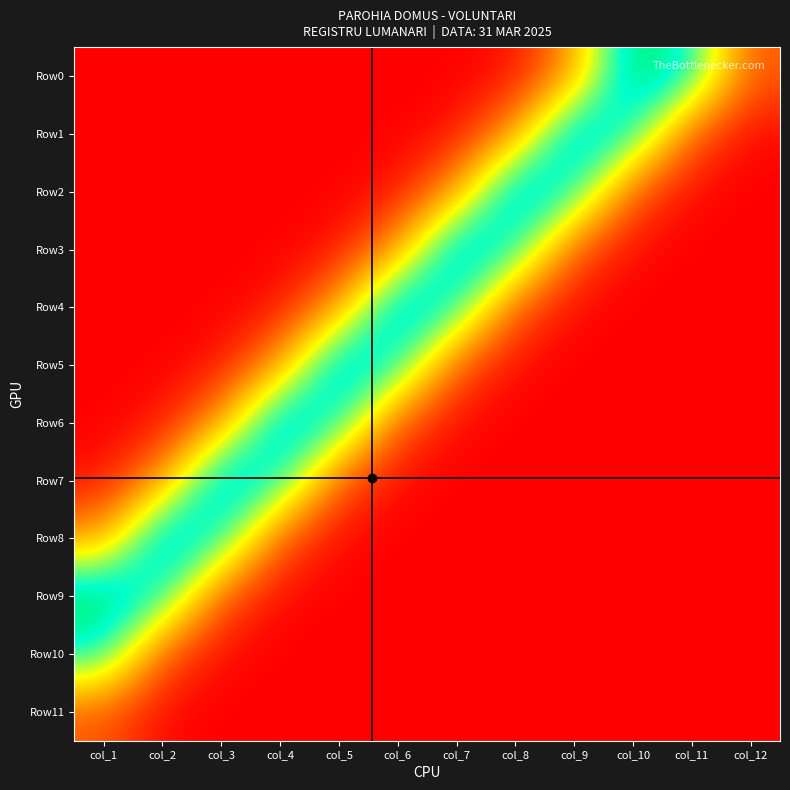

Reading left to right, transcribe all the data shown in this chart.

Row0: col_1=0.0	col_2=0.0	col_3=0.0	col_4=0.0	col_5=0.0	col_6=0.0	col_7=0.0	col_8=0.0	col_9=0.3	col_10=0.9	col_11=0.8	col_12=0.2
Row1: col_1=0.0	col_2=0.0	col_3=0.0	col_4=0.0	col_5=0.0	col_6=0.0	col_7=0.0	col_8=0.3	col_9=0.9	col_10=0.8	col_11=0.2	col_12=0.0
Row2: col_1=0.0	col_2=0.0	col_3=0.0	col_4=0.0	col_5=0.0	col_6=0.0	col_7=0.3	col_8=0.9	col_9=0.8	col_10=0.2	col_11=0.0	col_12=0.0
Row3: col_1=0.0	col_2=0.0	col_3=0.0	col_4=0.0	col_5=0.0	col_6=0.3	col_7=0.9	col_8=0.8	col_9=0.2	col_10=0.0	col_11=0.0	col_12=0.0
Row4: col_1=0.0	col_2=0.0	col_3=0.0	col_4=0.0	col_5=0.3	col_6=0.9	col_7=0.8	col_8=0.2	col_9=0.0	col_10=0.0	col_11=0.0	col_12=0.0
Row5: col_1=0.0	col_2=0.0	col_3=0.0	col_4=0.3	col_5=0.9	col_6=0.8	col_7=0.2	col_8=0.0	col_9=0.0	col_10=0.0	col_11=0.0	col_12=0.0
Row6: col_1=0.0	col_2=0.0	col_3=0.3	col_4=0.9	col_5=0.8	col_6=0.2	col_7=0.0	col_8=0.0	col_9=0.0	col_10=0.0	col_11=0.0	col_12=0.0
Row7: col_1=0.0	col_2=0.3	col_3=0.9	col_4=0.8	col_5=0.2	col_6=0.0	col_7=0.0	col_8=0.0	col_9=0.0	col_10=0.0	col_11=0.0	col_12=0.0
Row8: col_1=0.3	col_2=0.9	col_3=0.8	col_4=0.2	col_5=0.0	col_6=0.0	col_7=0.0	col_8=0.0	col_9=0.0	col_10=0.0	col_11=0.0	col_12=0.0
Row9: col_1=0.9	col_2=0.8	col_3=0.2	col_4=0.0	col_5=0.0	col_6=0.0	col_7=0.0	col_8=0.0	col_9=0.0	col_10=0.0	col_11=0.0	col_12=0.0
Row10: col_1=0.8	col_2=0.2	col_3=0.0	col_4=0.0	col_5=0.0	col_6=0.0	col_7=0.0	col_8=0.0	col_9=0.0	col_10=0.0	col_11=0.0	col_12=0.0
Row11: col_1=0.2	col_2=0.0	col_3=0.0	col_4=0.0	col_5=0.0	col_6=0.0	col_7=0.0	col_8=0.0	col_9=0.0	col_10=0.0	col_11=0.0	col_12=0.0